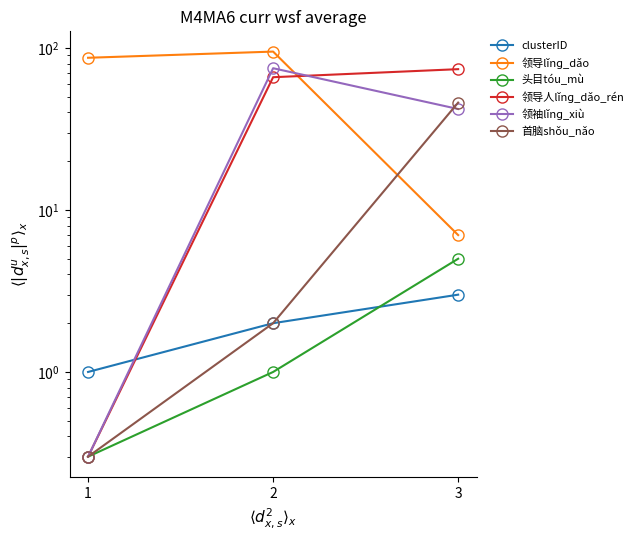

What is the maximum value for 领导人lǐnɡ_dǎo_rén?

74.0